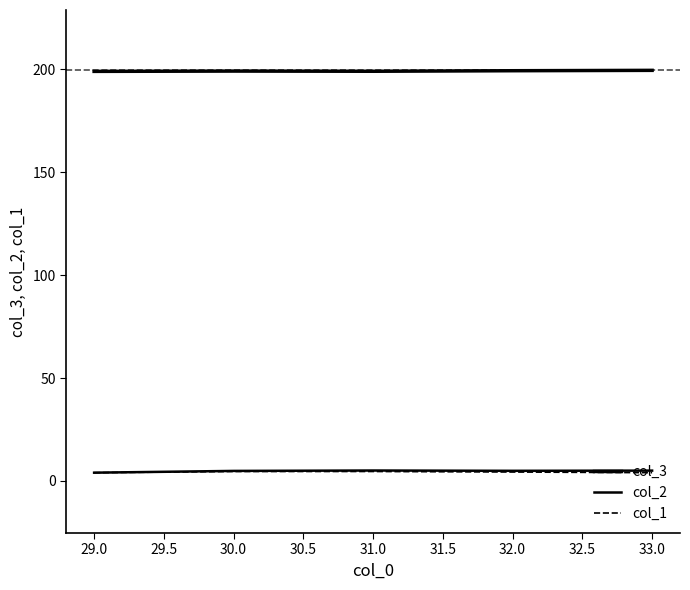

Which series has the largest range (max minus min)?

col_2